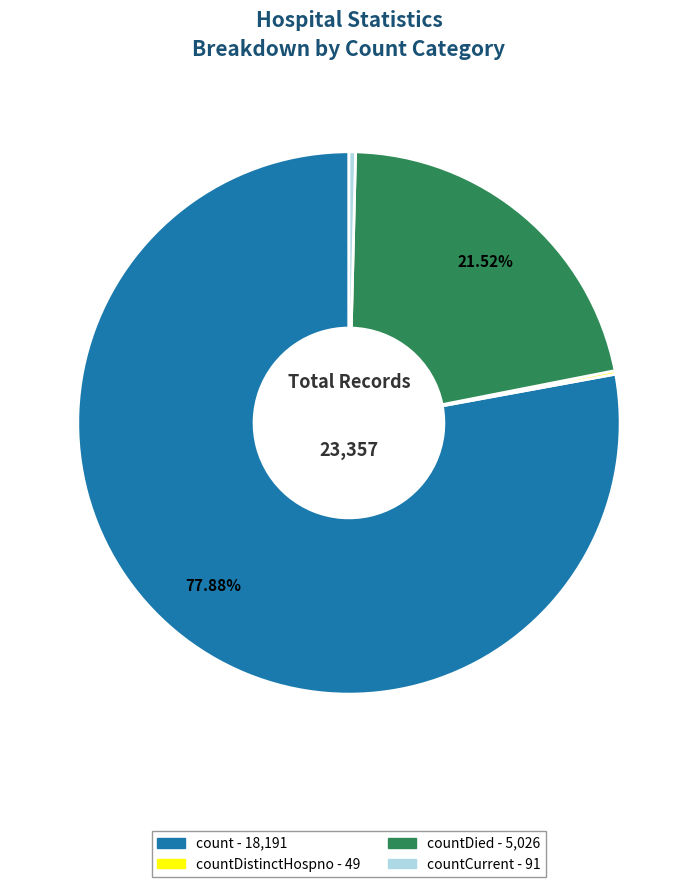

Is there any slice that represents more than half of the pie?

Yes